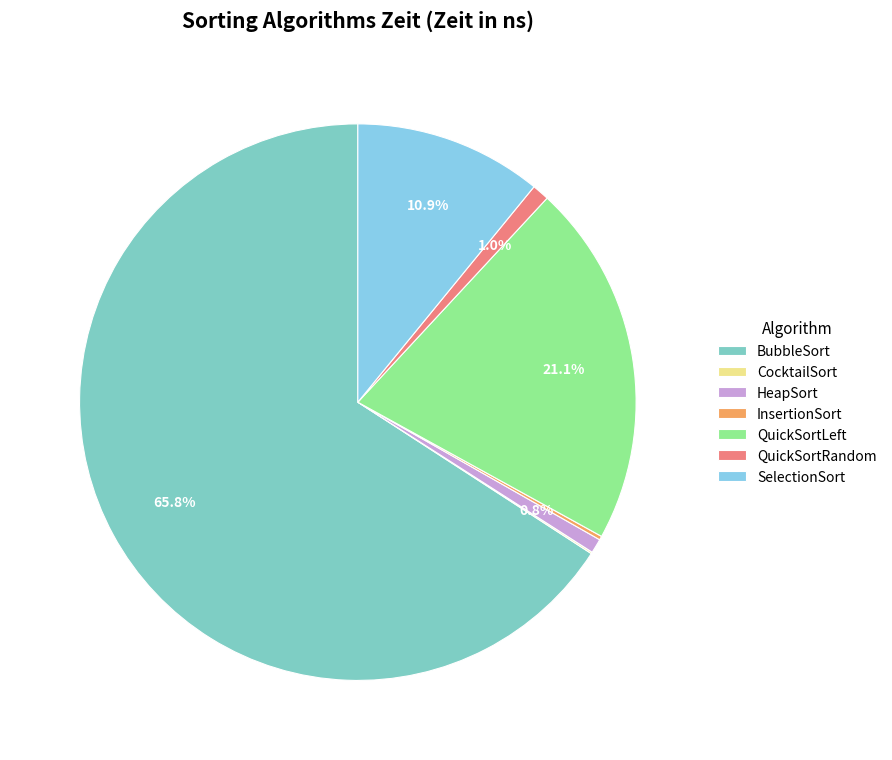

To the nearest percent, what is the combined percentage of QuickSortLeft and SelectionSort?

32%